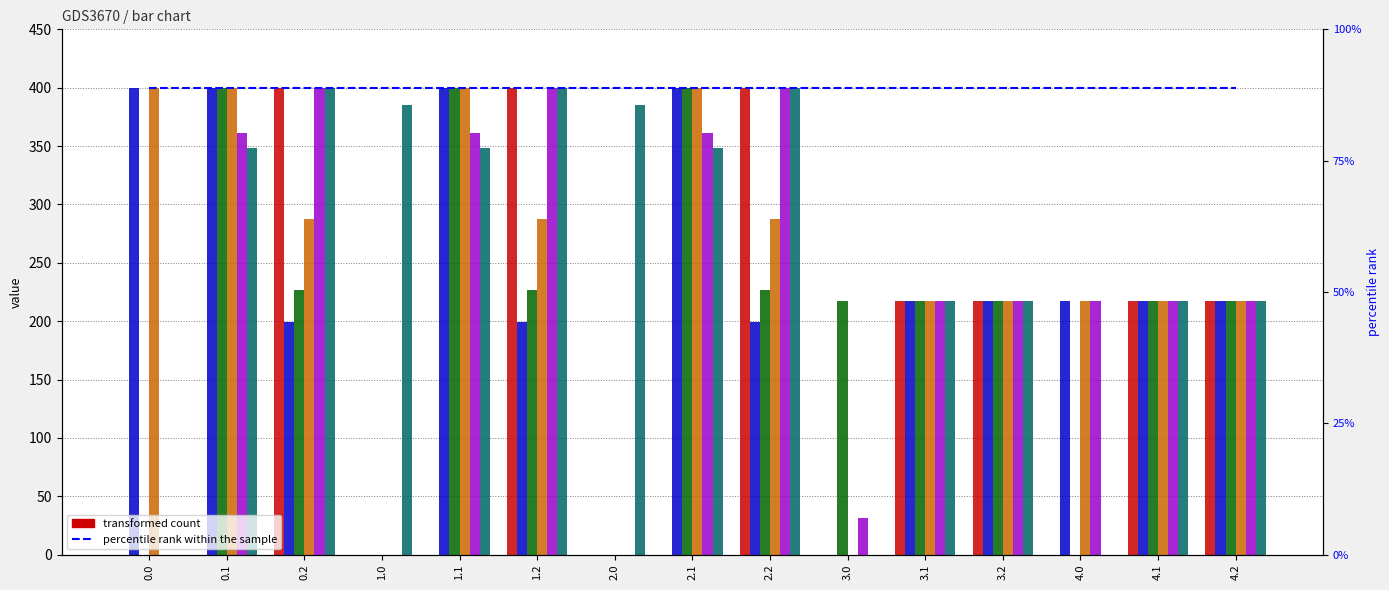

Rank the categories by col_1 value from highest to lowest.

0.2, 1.2, 2.2, 0.1, 1.1, 2.1, 3.1, 3.2, 4.0, 4.1, 4.2, 3.0, 0.0, 1.0, 2.0